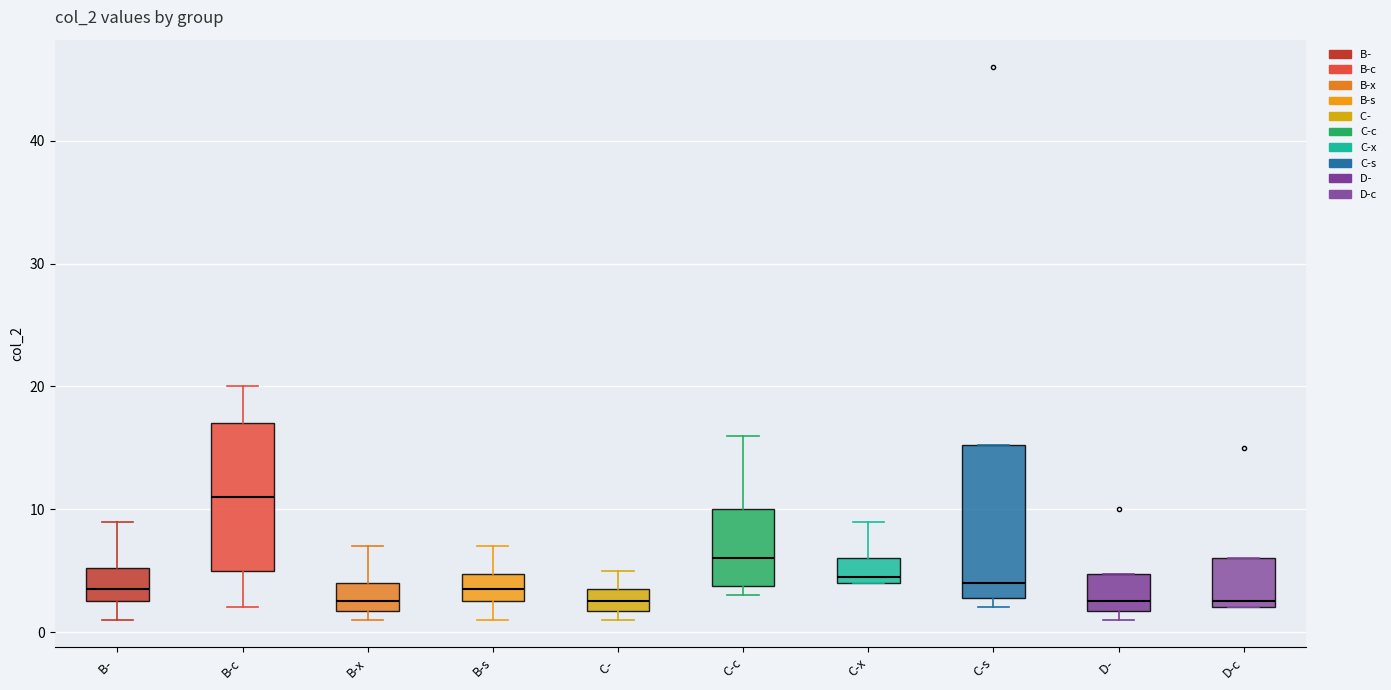

Reading left to right, transcribe this box plot: for each box, give where its median line is, the range the box spans, and where its two whiskers end, as read against the y-axis. The values are not printed on the chart, so give them approximately, as read against the axis.

B-: median 4, box 3 to 5, whiskers 1 to 9
B-c: median 11, box 5 to 17, whiskers 2 to 20
B-x: median 3, box 2 to 4, whiskers 1 to 7
B-s: median 4, box 3 to 5, whiskers 1 to 7
C-: median 3, box 2 to 4, whiskers 1 to 5
C-c: median 6, box 4 to 10, whiskers 3 to 16
C-x: median 5, box 4 to 6, whiskers 4 to 9
C-s: median 4, box 3 to 15, whiskers 2 to 15
D-: median 3, box 2 to 5, whiskers 1 to 5
D-c: median 3, box 2 to 6, whiskers 2 to 6